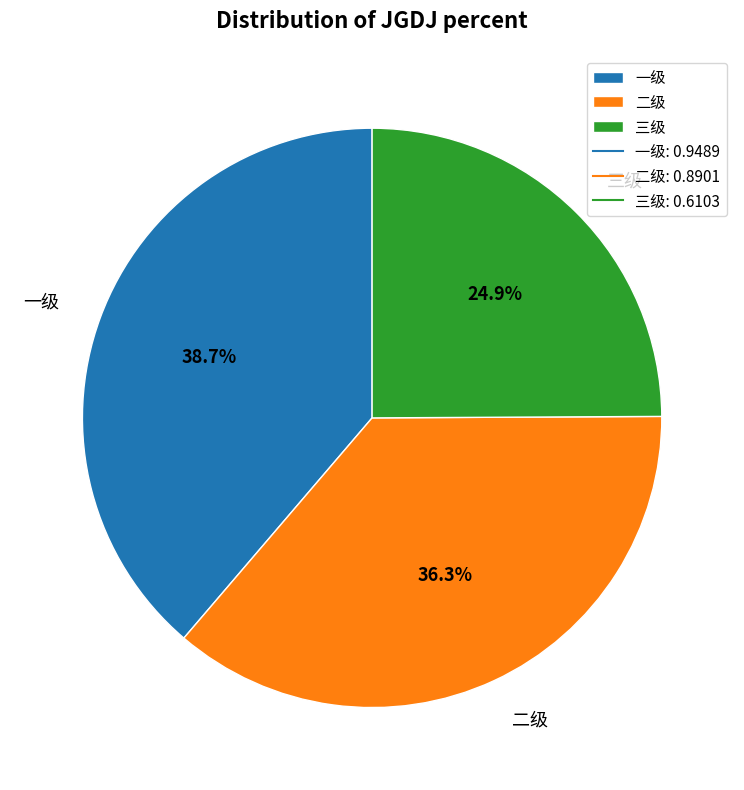

Combined, what portion of the pie is 三级 and 一级?

63.7%